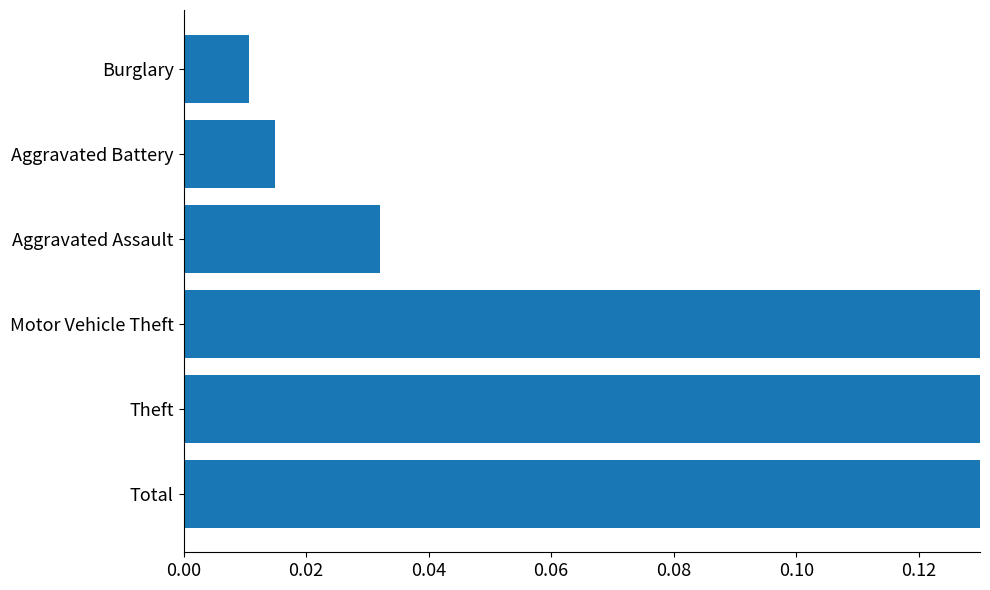

What is the difference between the maximum and minimum values?

1.0